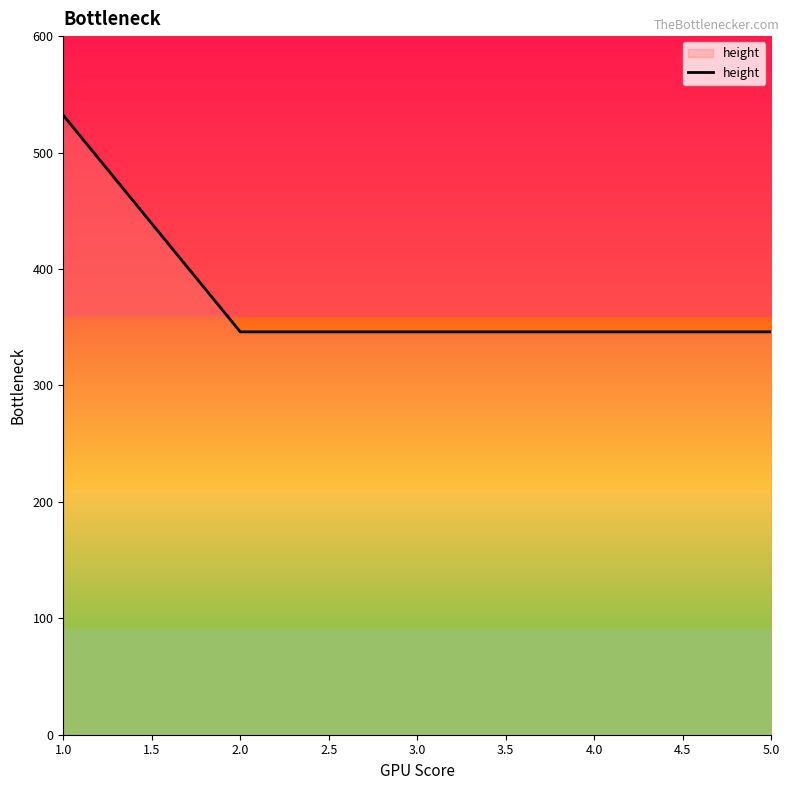

How many distinct data groups are displayed?

1